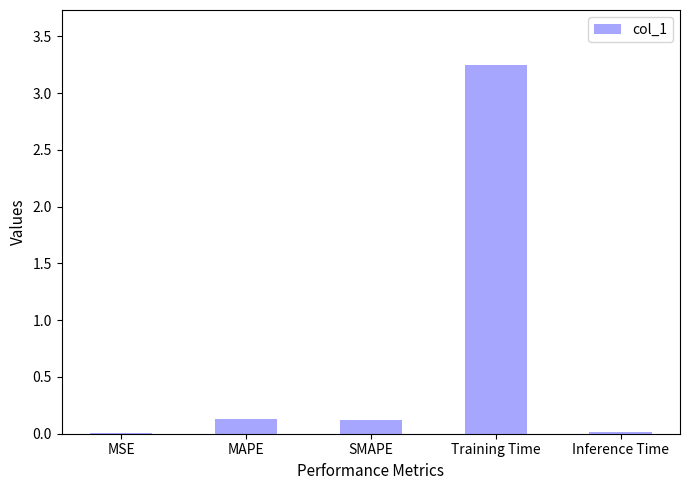

Which category has the highest value across all series?

Training Time